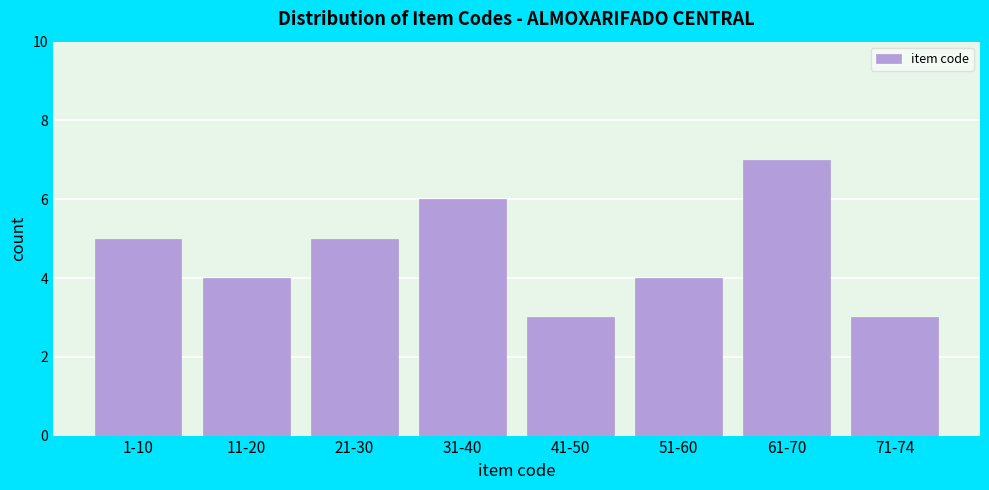

Reading right to left, list all the values displayed in this chart.

3	7	4	3	6	5	4	5